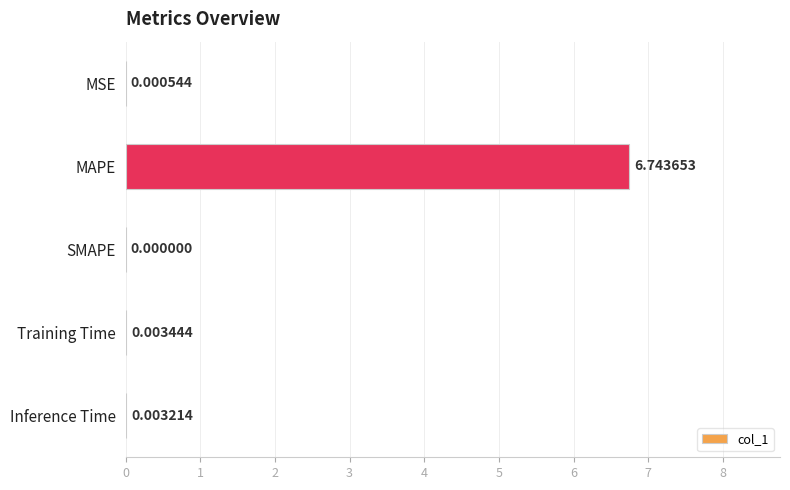

Which category has the highest value across all series?

MAPE